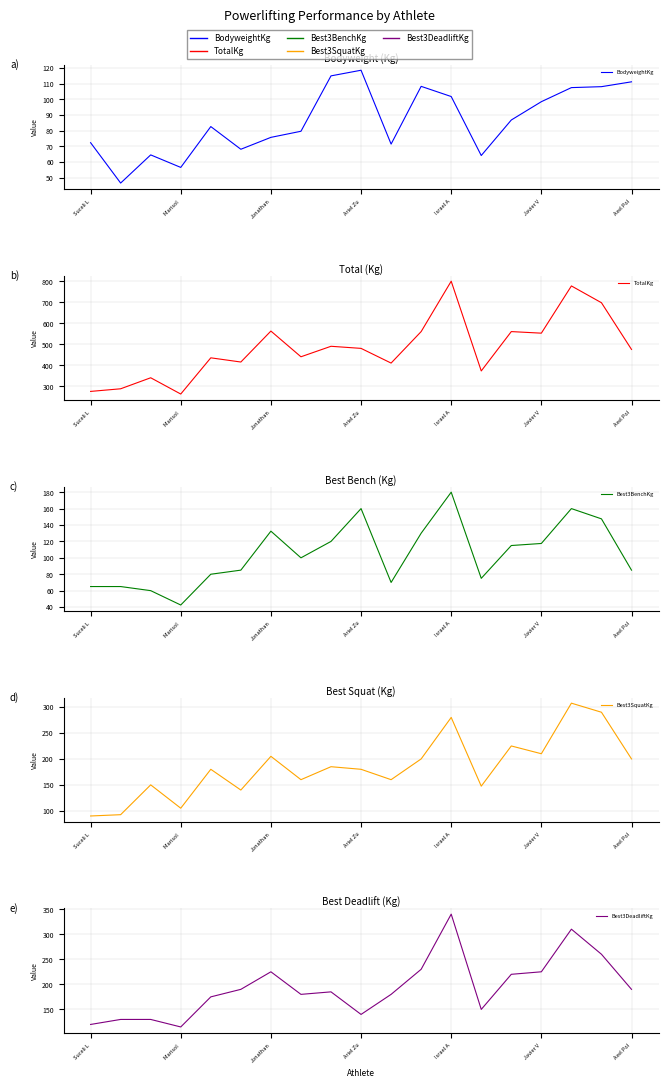

At how many categories does at least one series exceed 127?

19